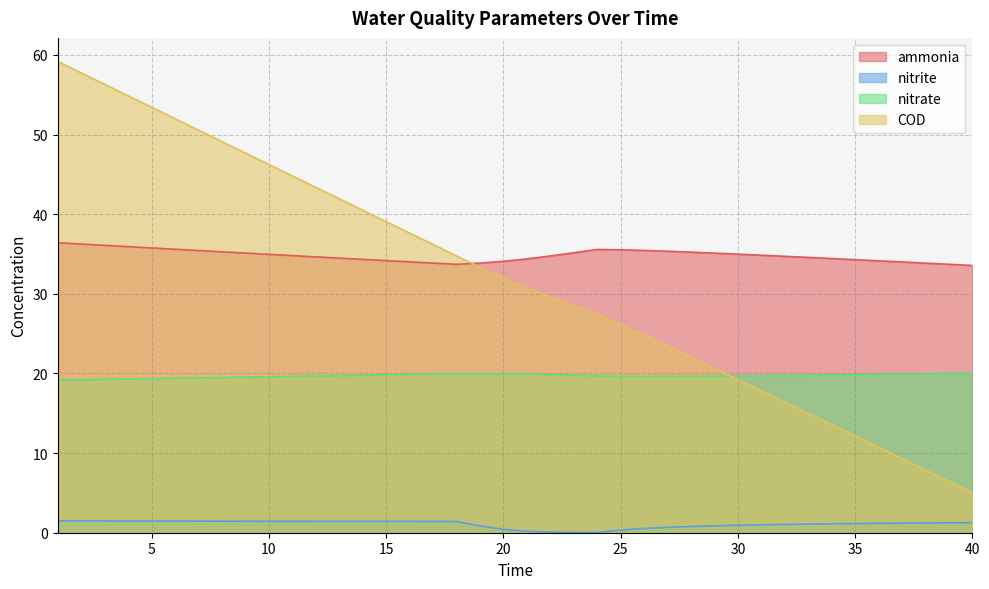

True or false: COD has more than 1 points higher than both neighbors.

False